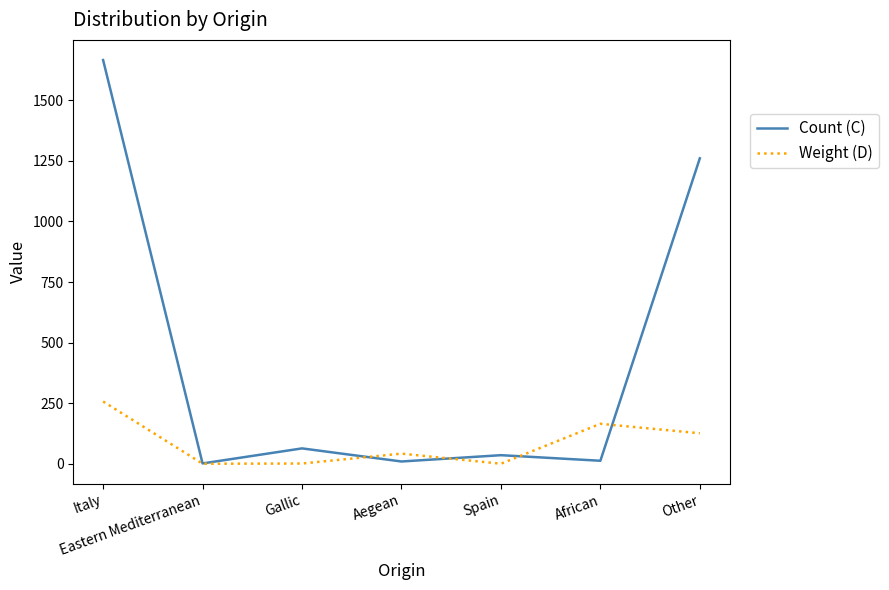

What is the total value across all series at Italy?

1922.4